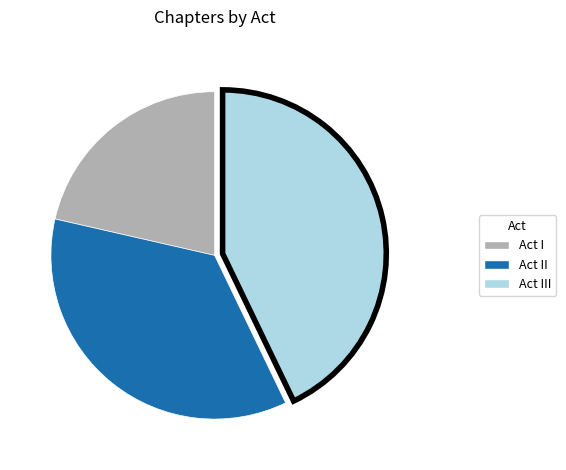

Is the sum of Act III and Act I greater than half?

Yes